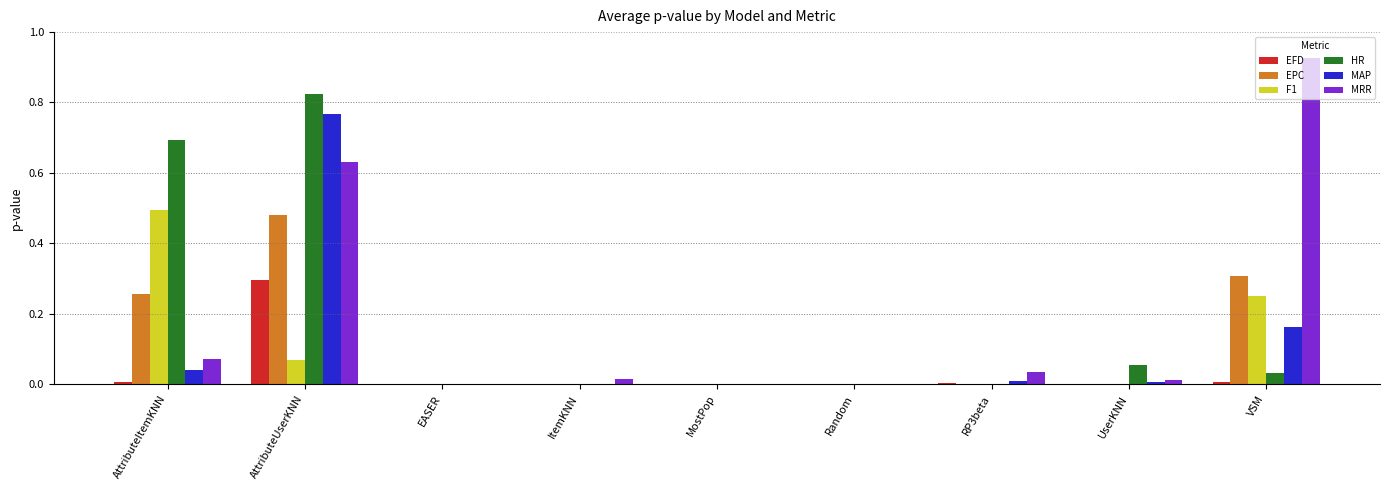

Are the bars horizontal?

No